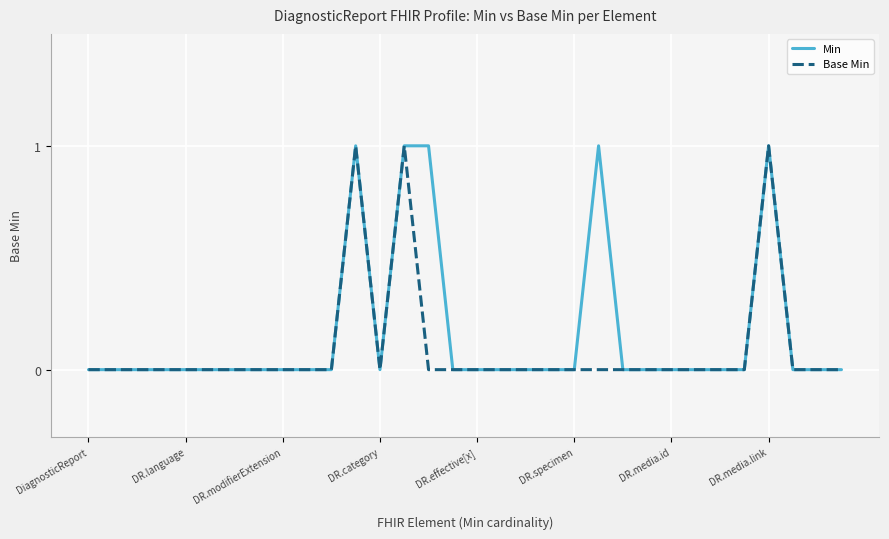

True or false: Min has more than 2 points higher than both neighbors.

True